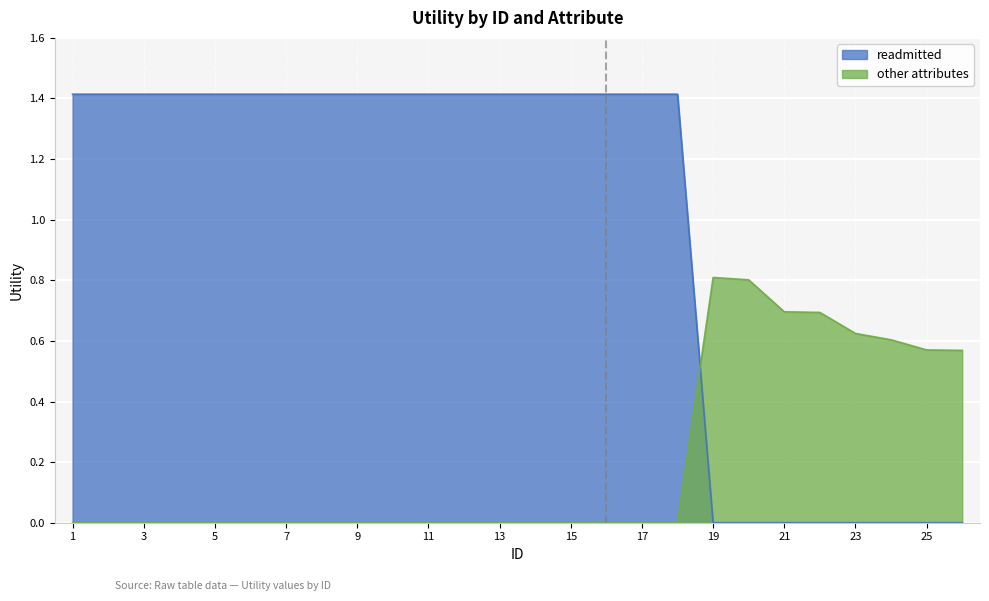

What is the greatest value displayed?

1.4